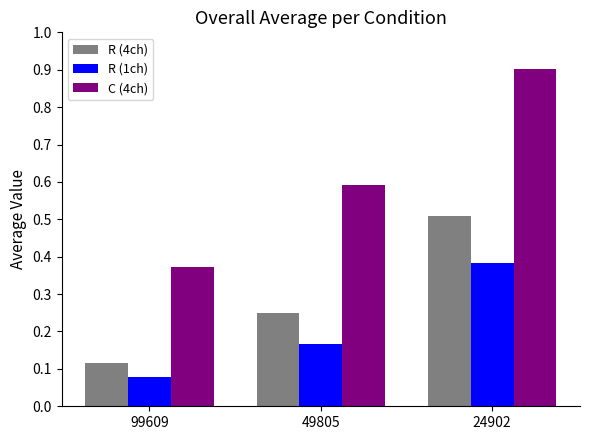

Are the bars horizontal?

No